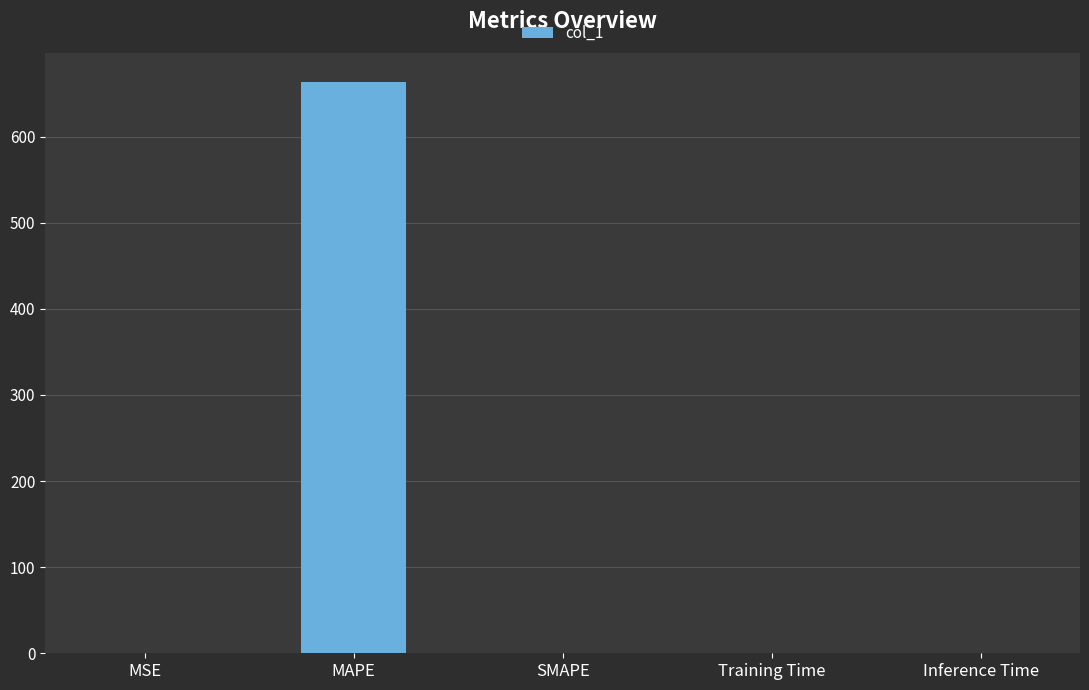

At which category does the chart reach its peak across all series?

MAPE